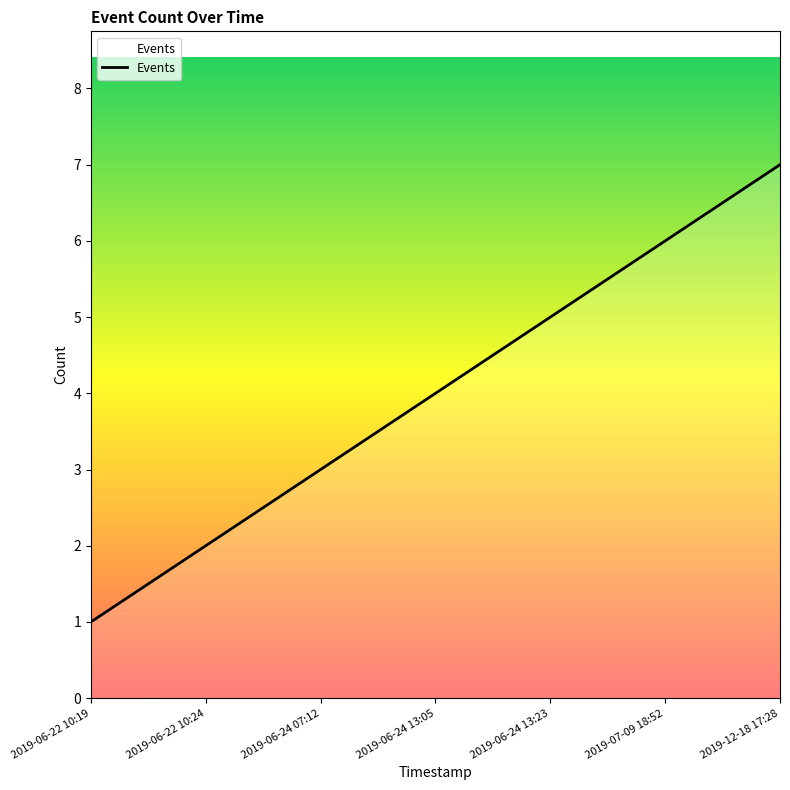

What value does the data have at 2019-06-24 13:23?

5